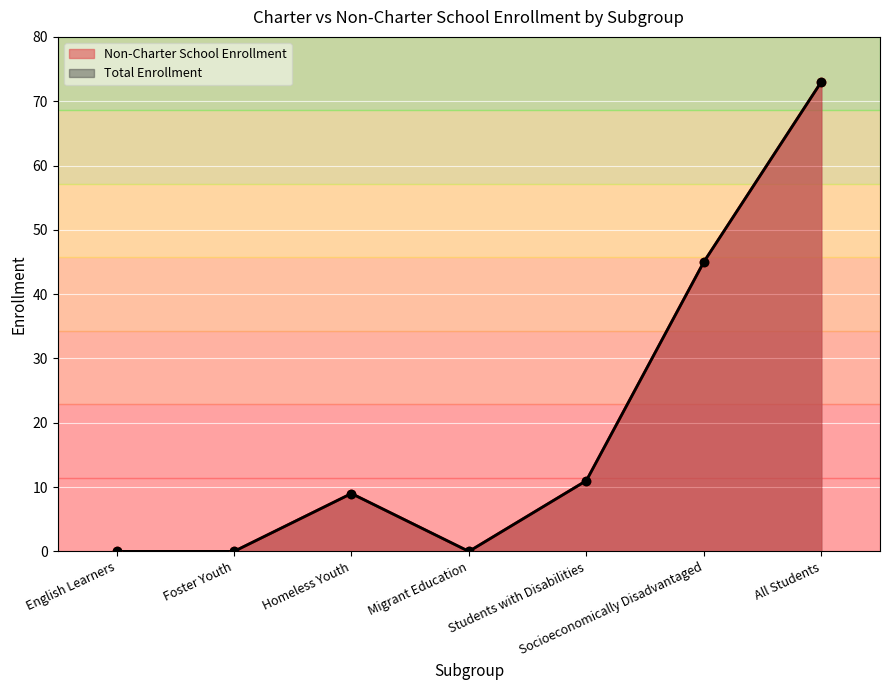

Count the number of data series in this chart.

2